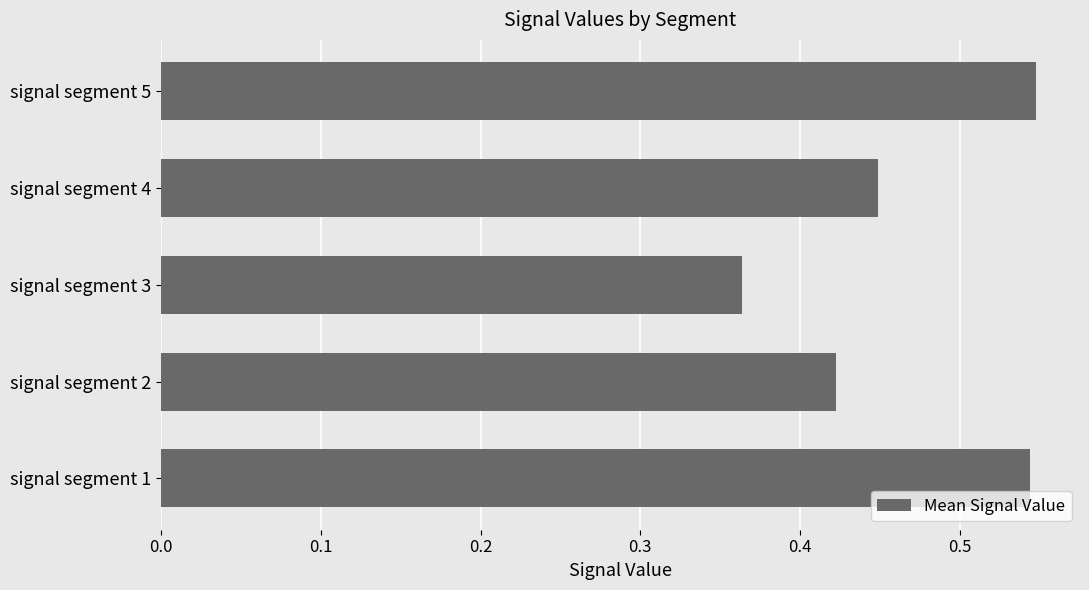

The chart shows a value of 0.7 at signal segment 2. True or false?

False